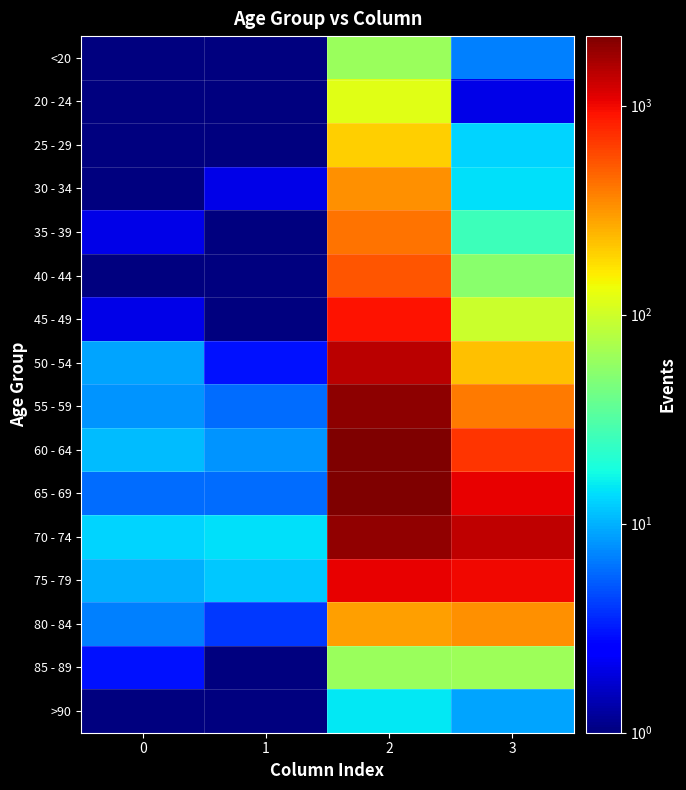

Reading left to right, list all the values displayed in this chart.

<20: 0=0.5	1=1.0	2=62.0	3=7.0
20 - 24: 0=1.0	1=0.5	2=121.0	3=2.0
25 - 29: 0=0.5	1=0.5	2=196.0	3=13.0
30 - 34: 0=0.5	1=2.0	2=333.0	3=14.0
35 - 39: 0=2.0	1=1.0	2=420.0	3=26.0
40 - 44: 0=0.5	1=1.0	2=530.0	3=53.0
45 - 49: 0=2.0	1=1.0	2=915.0	3=97.0
50 - 54: 0=9.0	1=3.0	2=1450.0	3=227.0
55 - 59: 0=8.0	1=6.0	2=1965.0	3=392.0
60 - 64: 0=11.0	1=8.0	2=2151.0	3=689.0
65 - 69: 0=6.0	1=6.0	2=2130.0	3=1057.0
70 - 74: 0=13.0	1=14.0	2=1882.0	3=1381.0
75 - 79: 0=10.0	1=12.0	2=1053.0	3=993.0
80 - 84: 0=7.0	1=4.0	2=296.0	3=333.0
85 - 89: 0=3.0	1=1.0	2=62.0	3=64.0
>90: 0=0.5	1=0.5	2=15.0	3=9.0